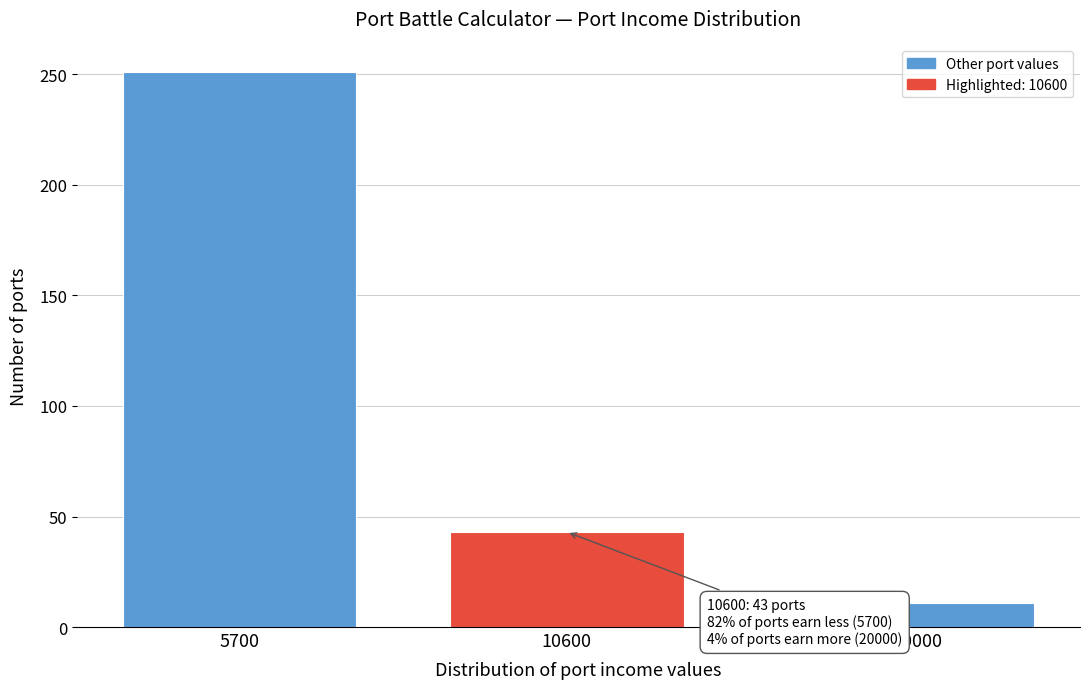

Reading left to right, transcribe all the data shown in this chart.

251	43	11